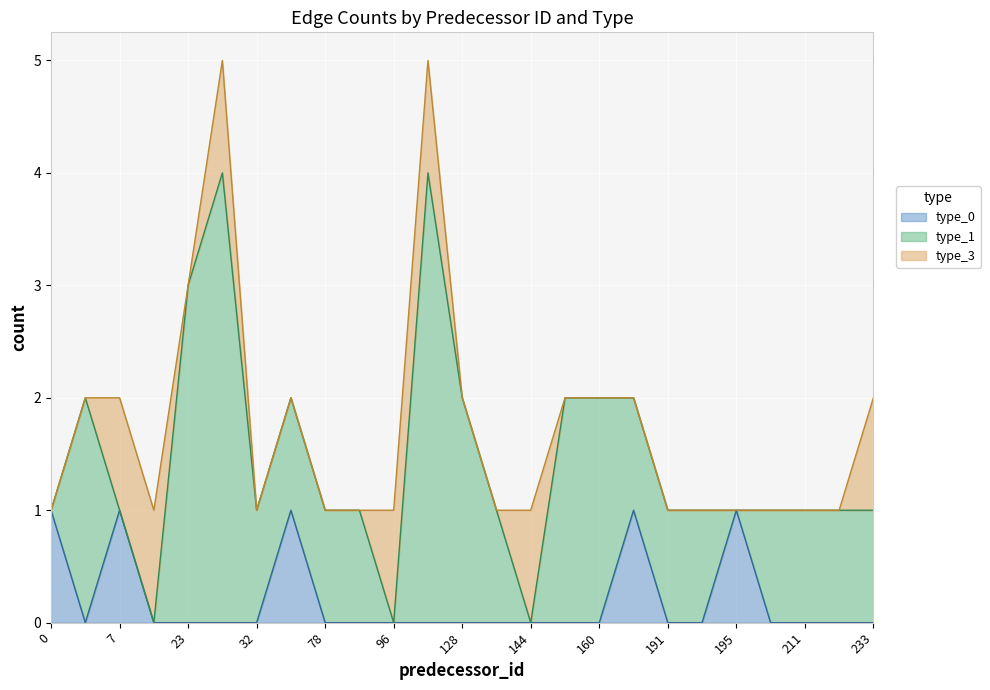

The value of type_0 at 211 is -1. True or false?

False